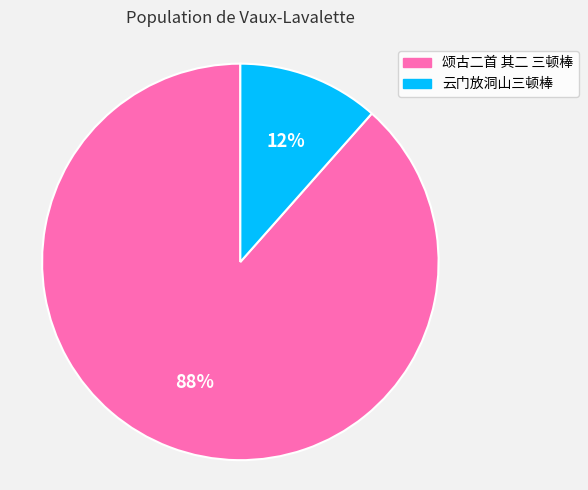

To the nearest percent, what is the combined percentage of 颂古二首 其二 三顿棒 and 云门放洞山三顿棒?

100%